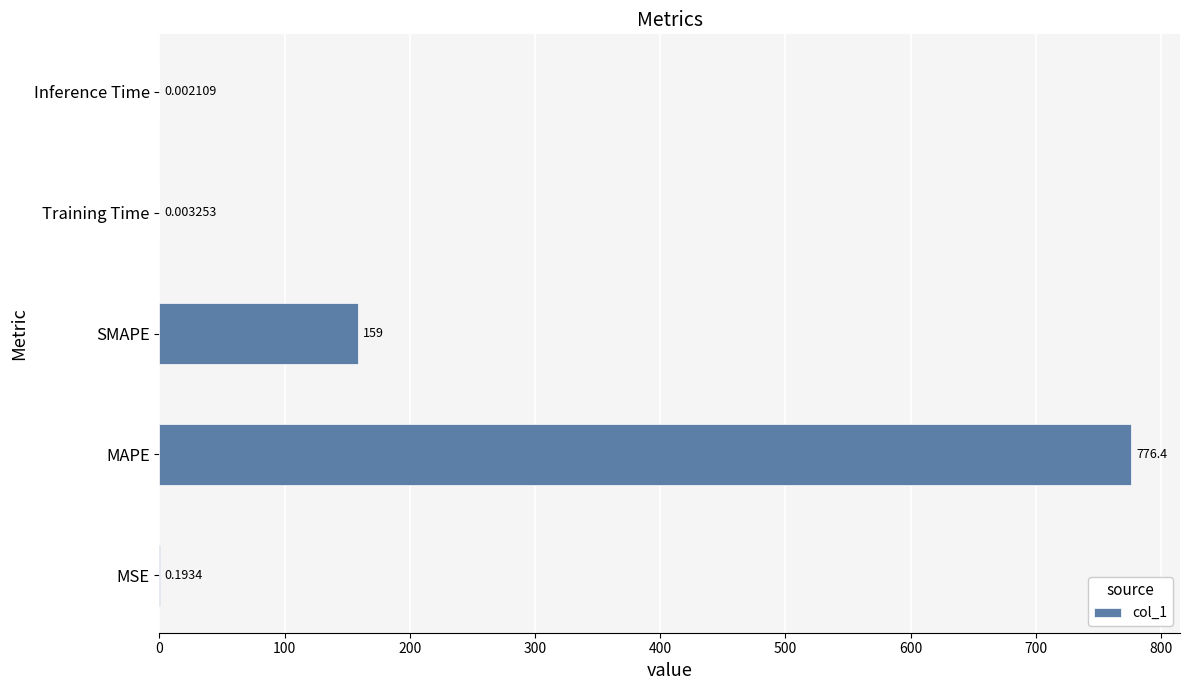

What is the change in value from MAPE to Inference Time?

-776.4